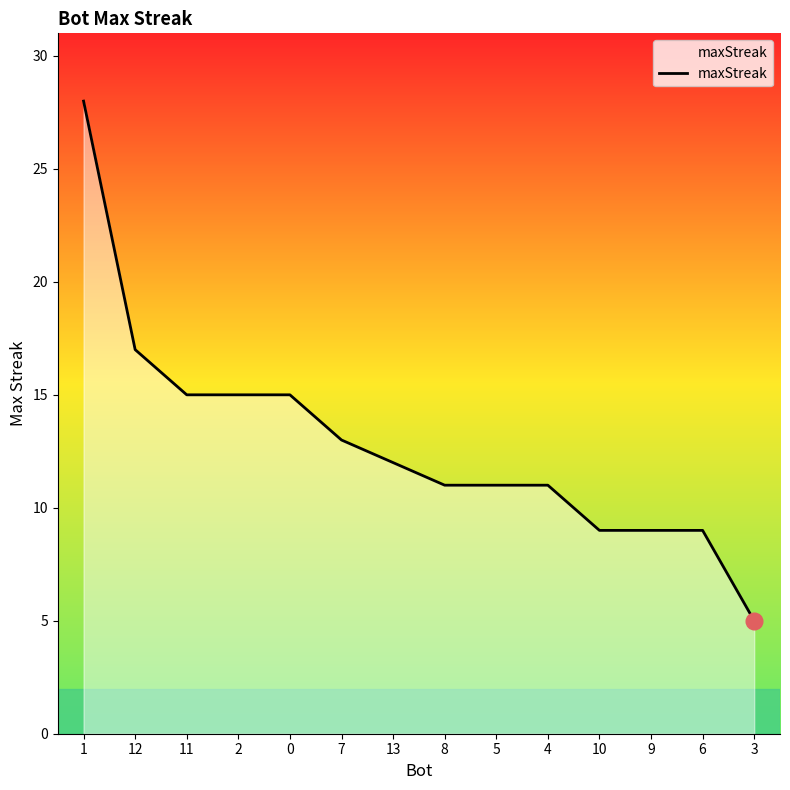

Reading left to right, transcribe all the data shown in this chart.

1=28	12=17	11=15	2=15	0=15	7=13	13=12	8=11	5=11	4=11	10=9	9=9	6=9	3=5